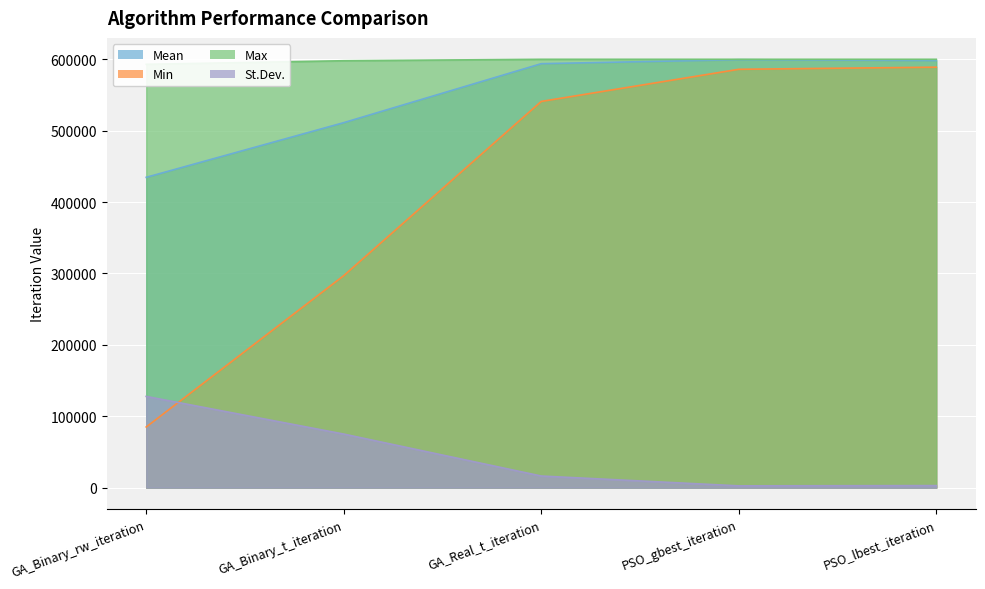

Which category has the highest value in the St.Dev. series?

GA_Binary_rw_iteration